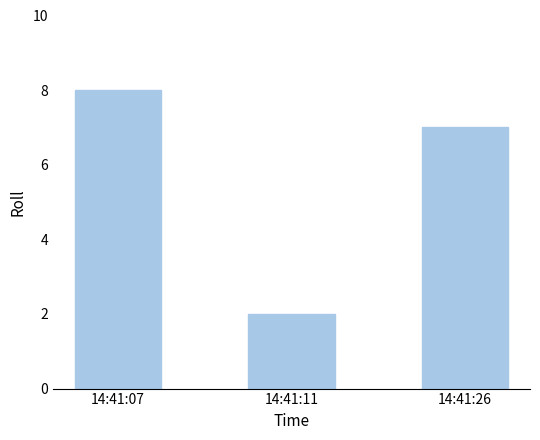

Reading left to right, list all the values displayed in this chart.

8	2	7